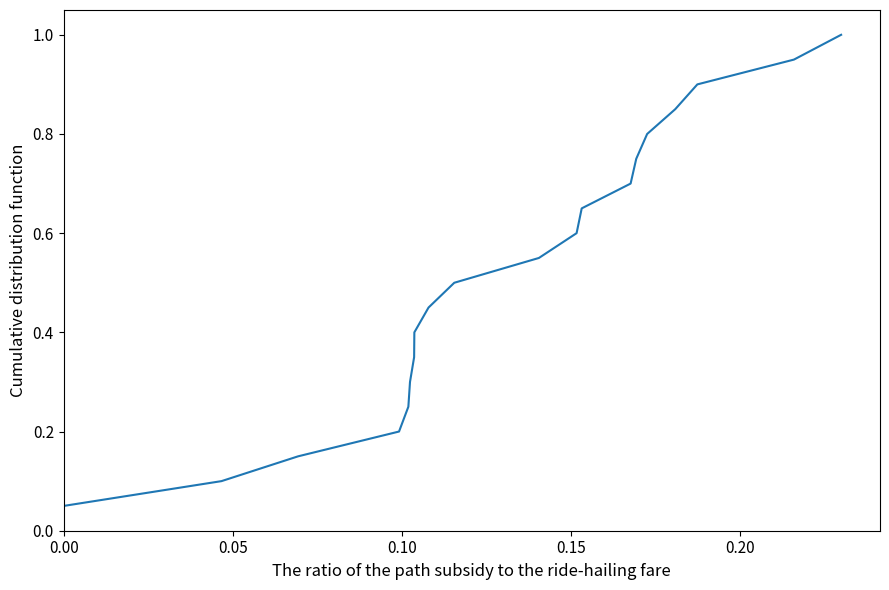

True or false: there are more than 1 points higher than both neighbors.

False